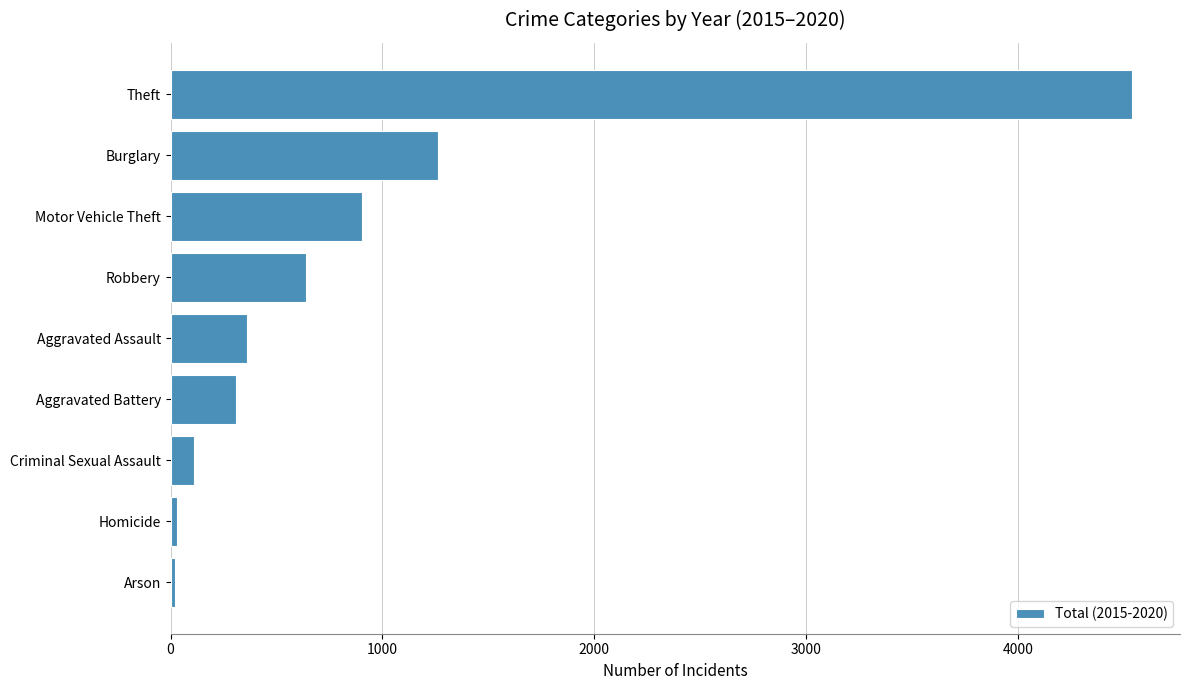

The chart shows a value of 1122 at Robbery. True or false?

False